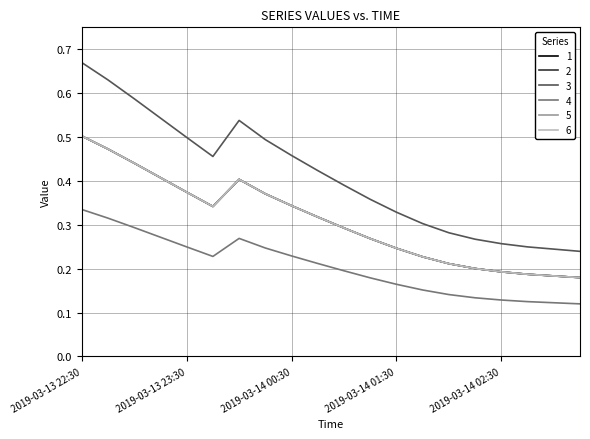

What is the label of the 17th point from the left?

2019-03-14 02:30